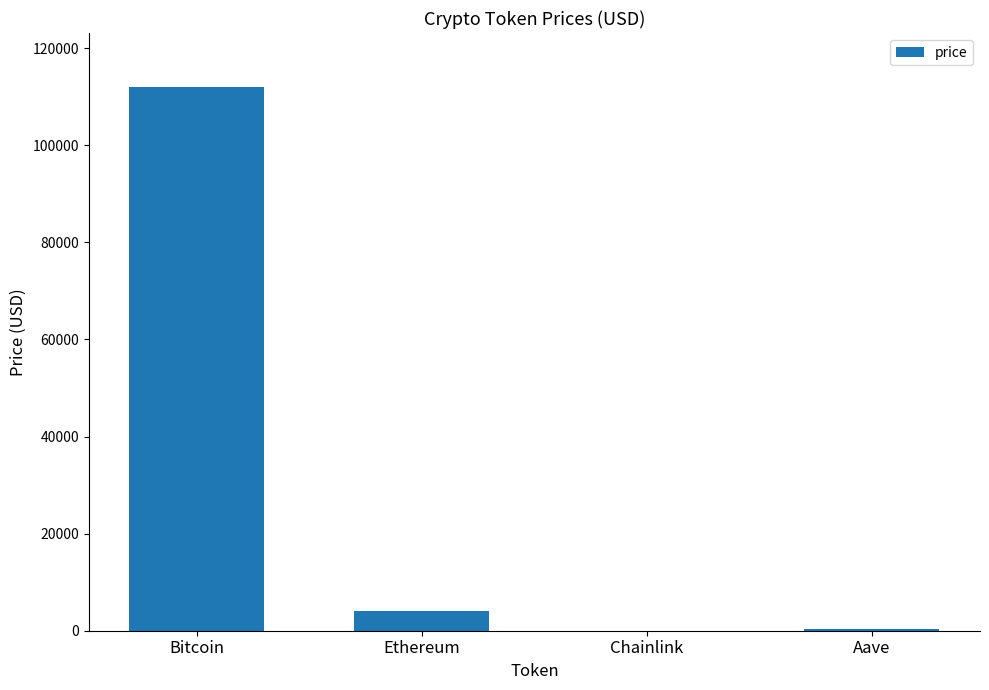

Is it true that the value at Chainlink is 21.4?

True